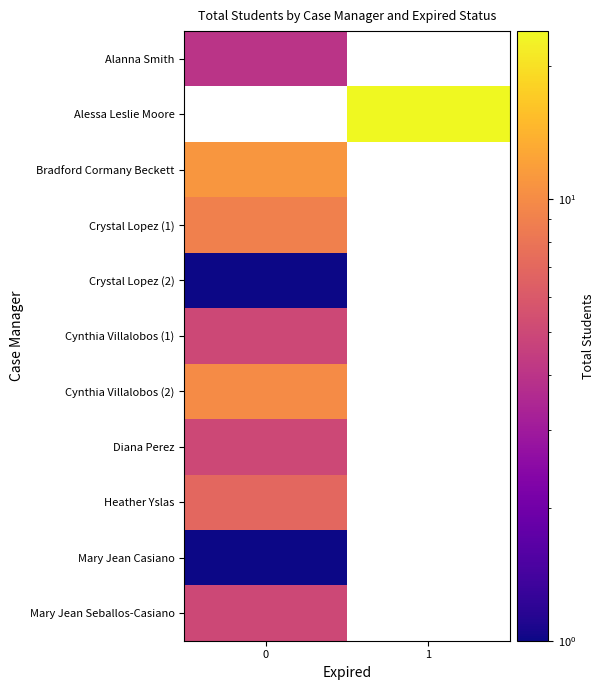

List the labels in order of Mary Jean Seballos-Casiano value, largest first.

0, 1